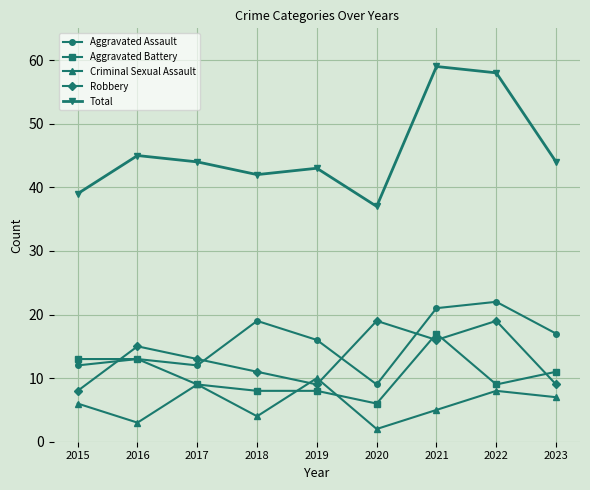

Reading left to right, list all the values displayed in this chart.

Aggravated Assault: 2015=12	2016=13	2017=12	2018=19	2019=16	2020=9	2021=21	2022=22	2023=17
Aggravated Battery: 2015=13	2016=13	2017=9	2018=8	2019=8	2020=6	2021=17	2022=9	2023=11
Criminal Sexual Assault: 2015=6	2016=3	2017=9	2018=4	2019=10	2020=2	2021=5	2022=8	2023=7
Robbery: 2015=8	2016=15	2017=13	2018=11	2019=9	2020=19	2021=16	2022=19	2023=9
Total: 2015=39	2016=45	2017=44	2018=42	2019=43	2020=37	2021=59	2022=58	2023=44